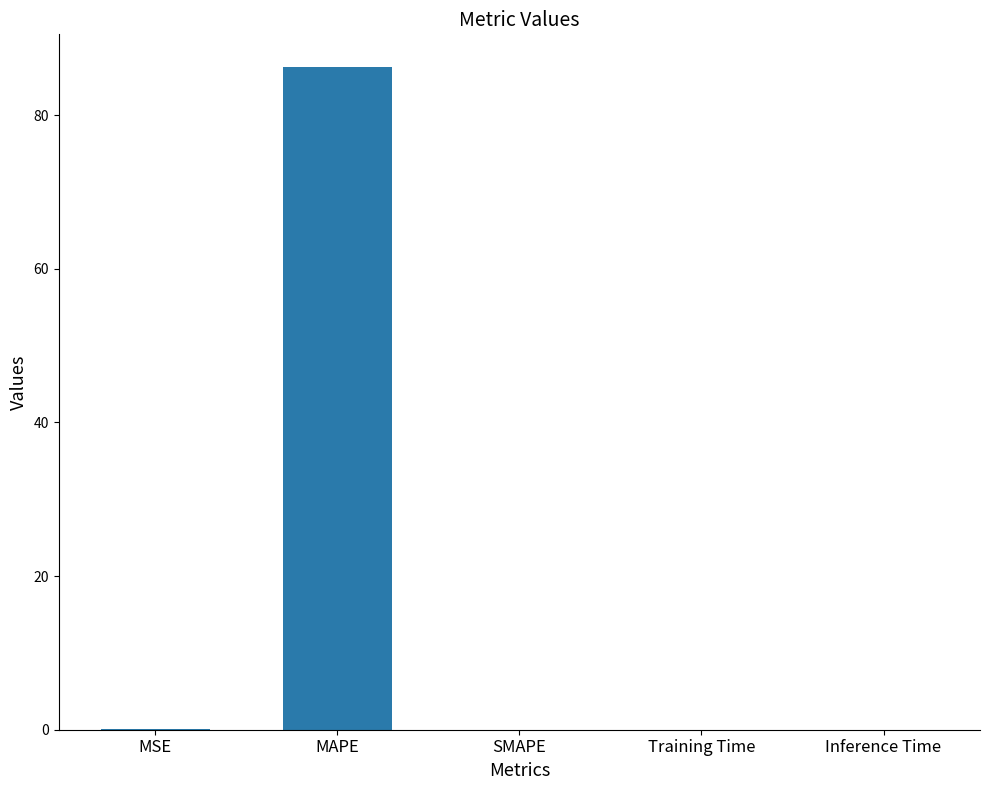

The value at MAPE is 86.2. True or false?

True